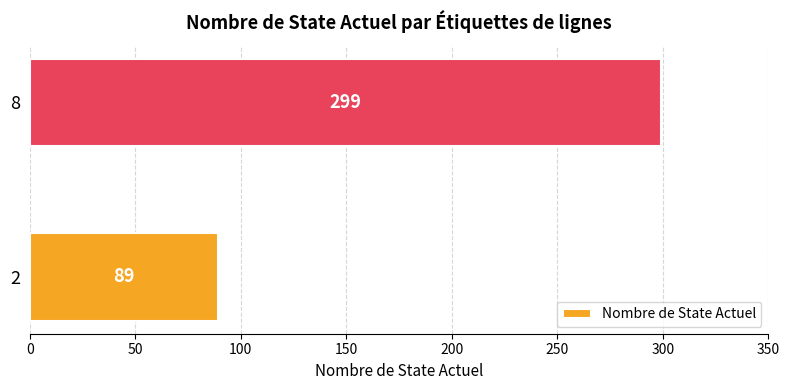

Are the bars grouped side by side (vs. stacked)?

No